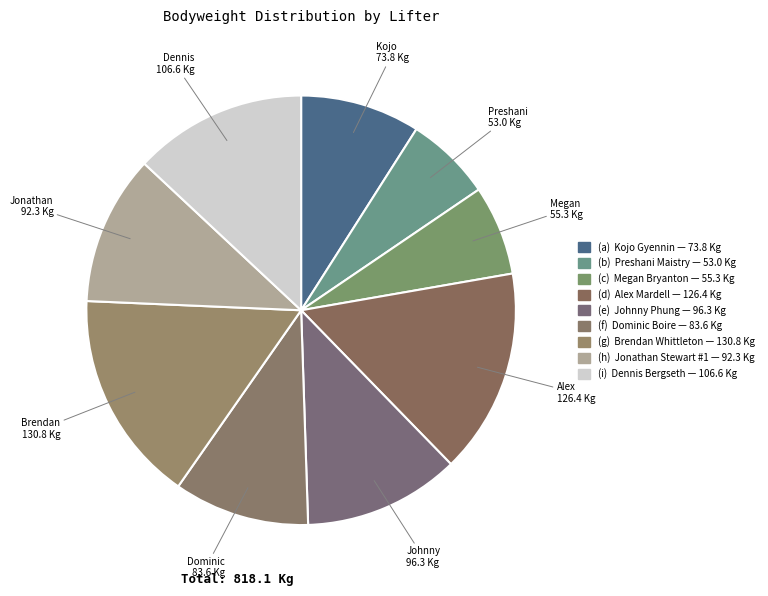

How many slices are in this pie chart?

9